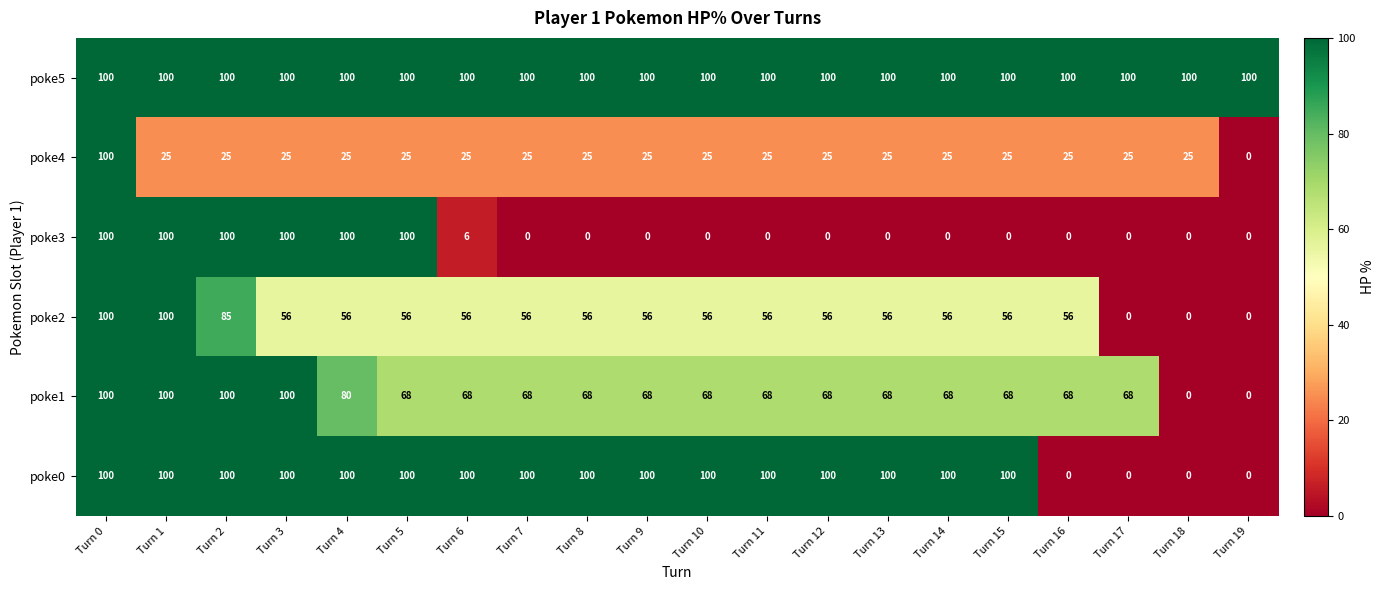

Which series changed the most between Turn 8 and Turn 18?

poke0